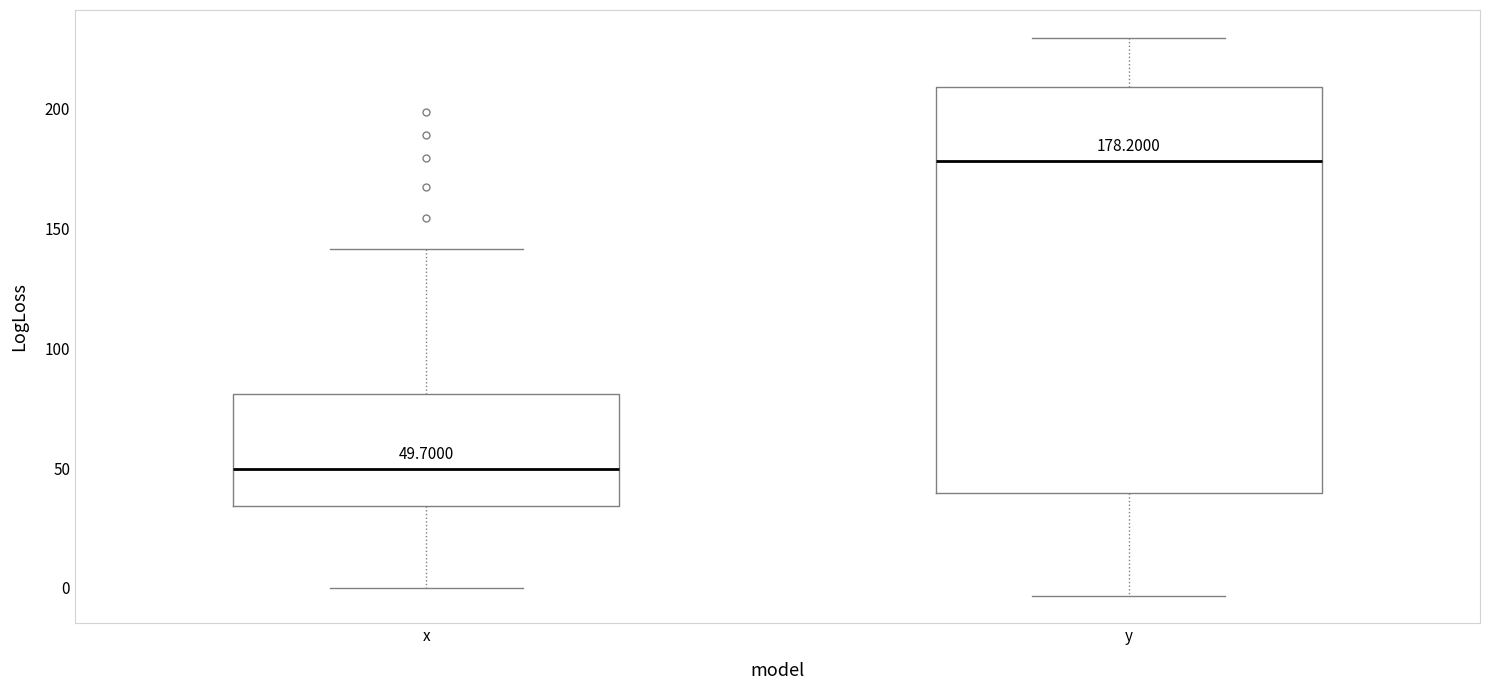

Comparing the boxes themselves (not the whiskers), which one is the tallest?

y